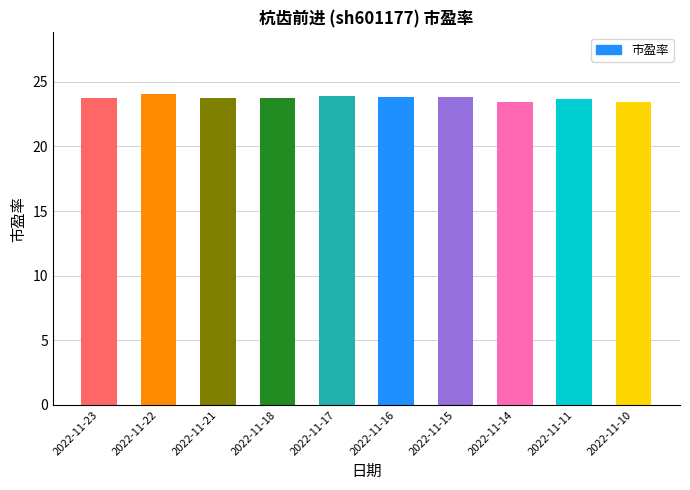

The chart shows a value of 9.6 at 2022-11-14. True or false?

False